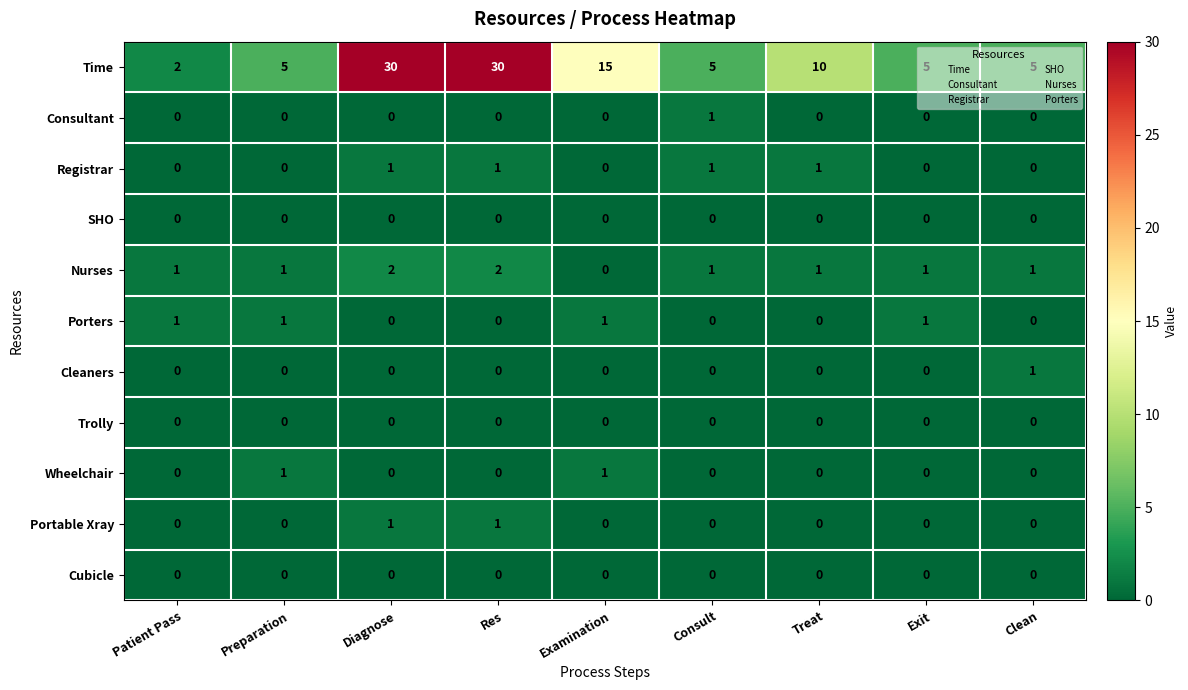

The SHO series shows 0 at Exit. True or false?

True